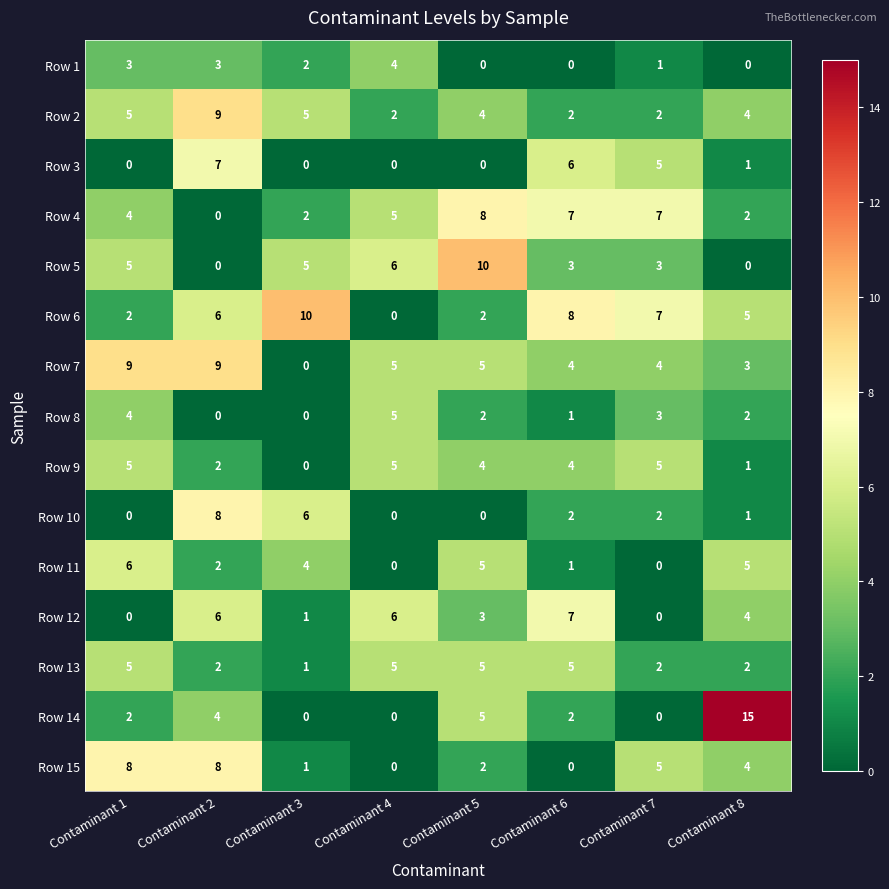

What is the difference between the maximum and minimum values in the Row 1 series?

4